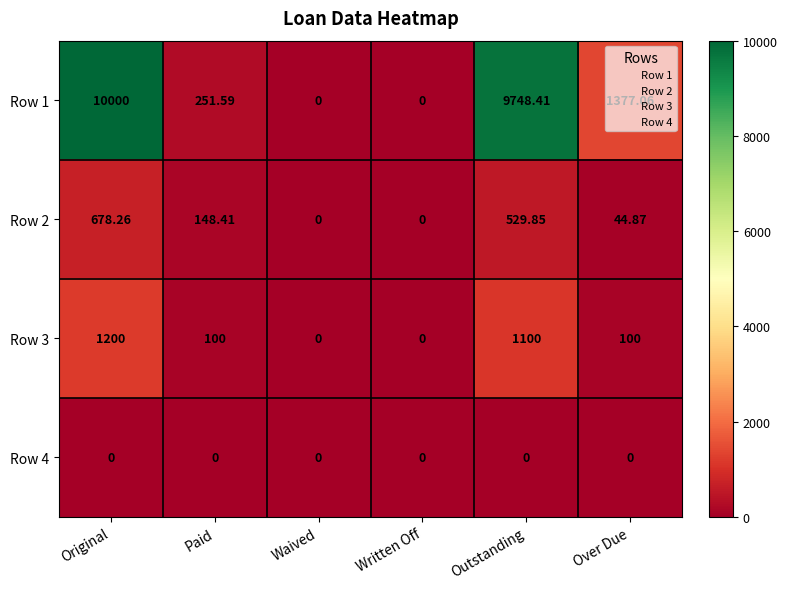

Which category has the highest value in the Row 2 series?

Original